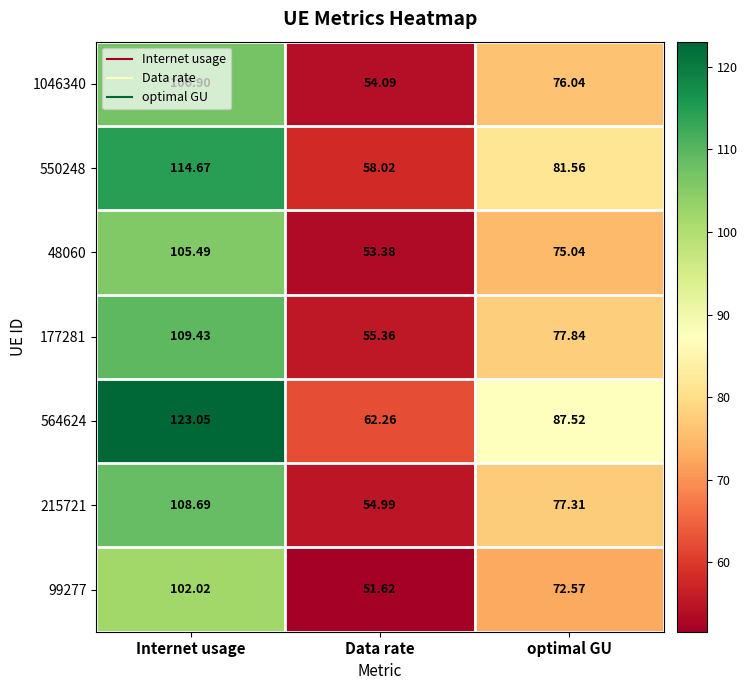

Where is 99277 nearest to the value 76?

optimal GU